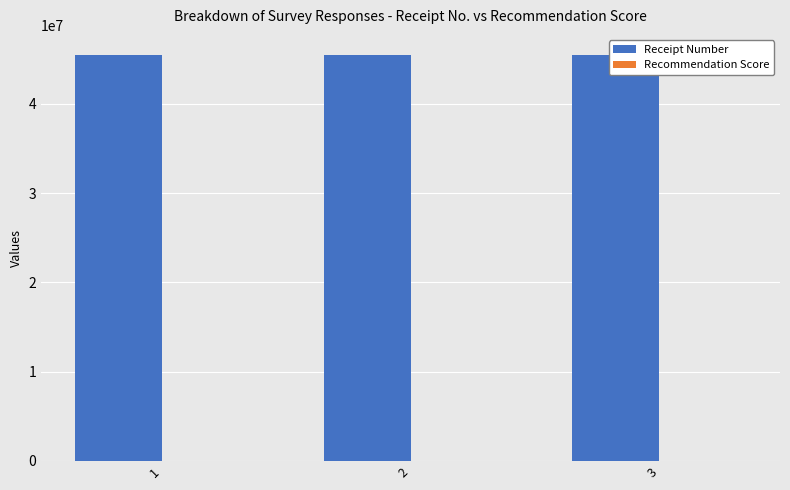

What is the maximum value shown in the chart?

45465454